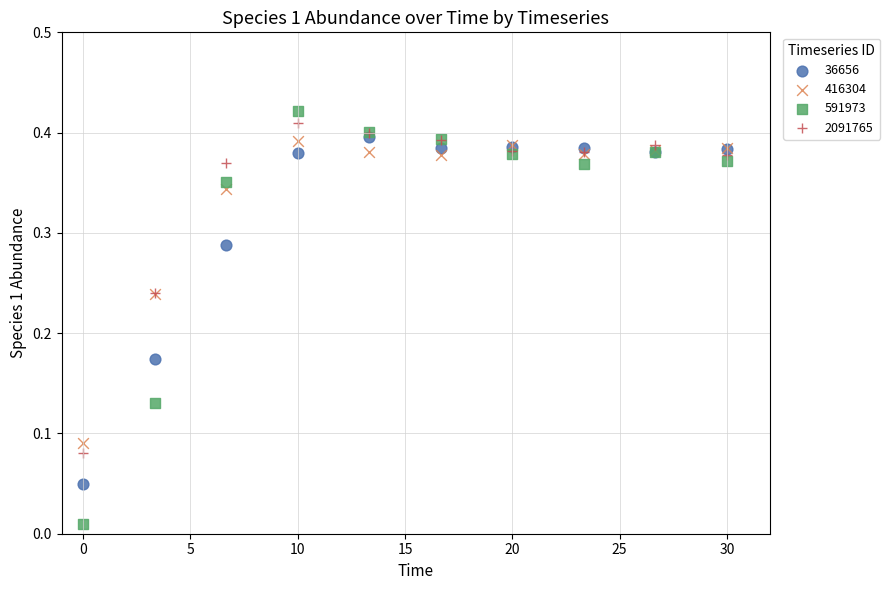

What are all the series names shown in the legend?

36656, 416304, 591973, 2091765